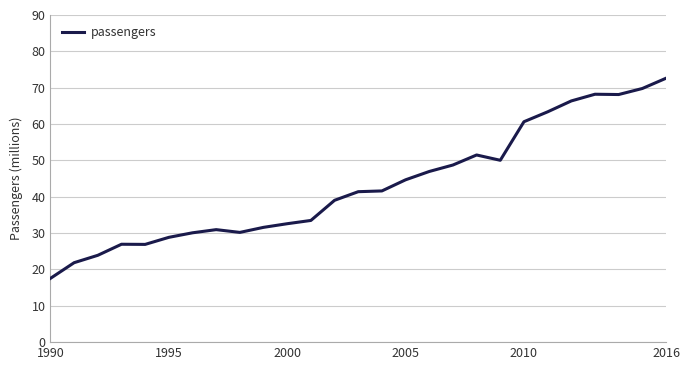

What is the minimum value shown in the chart?

17.6